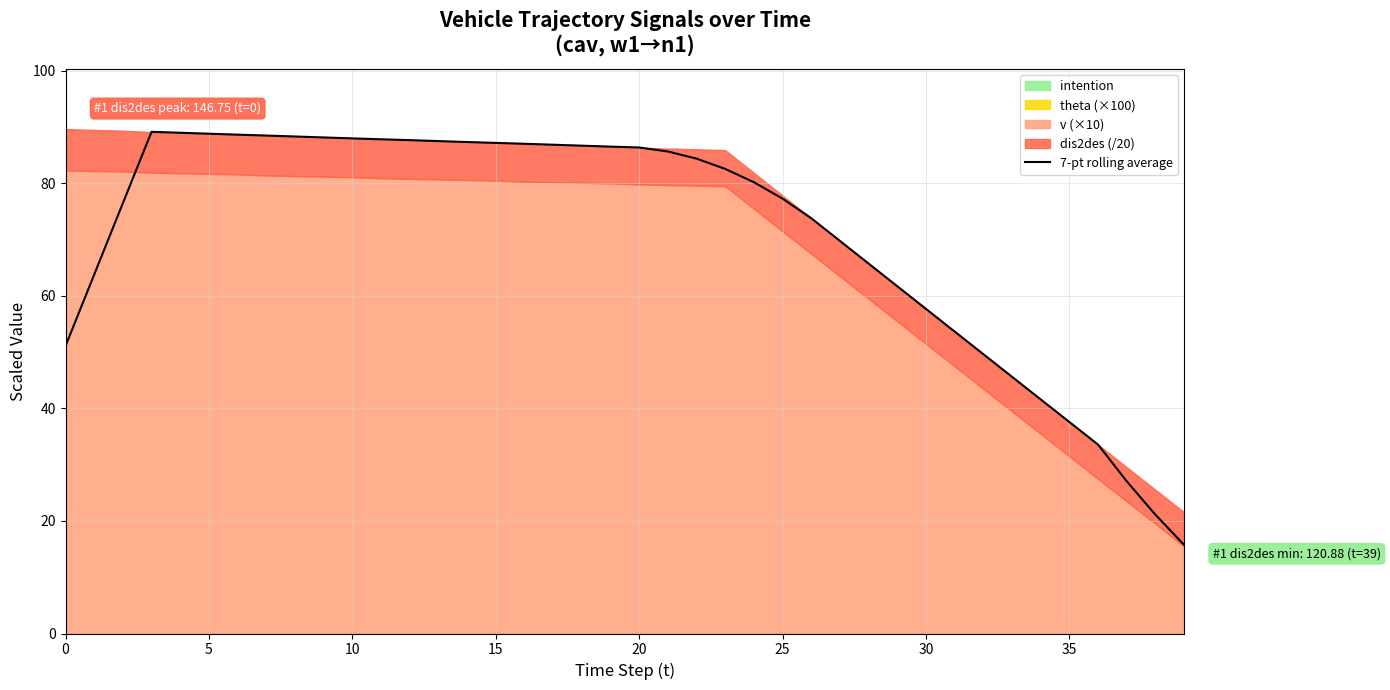

What is the minimum value shown in the chart?

15.7